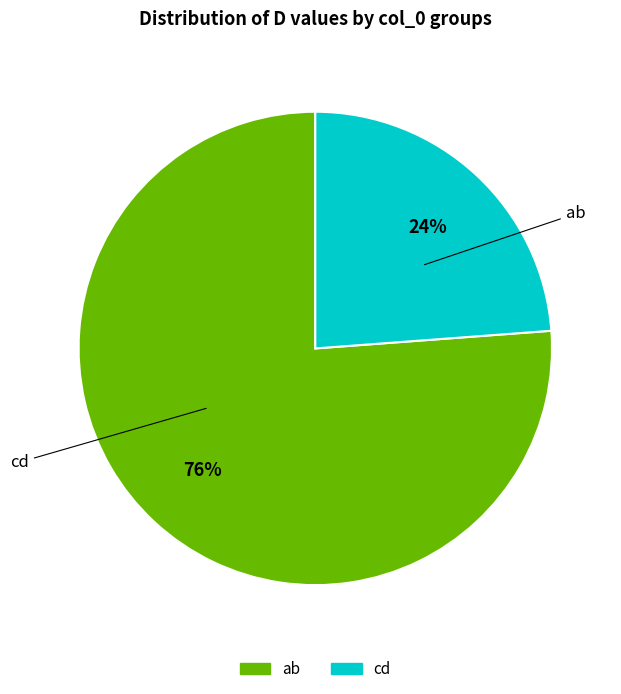

Is there any slice that represents more than half of the pie?

Yes